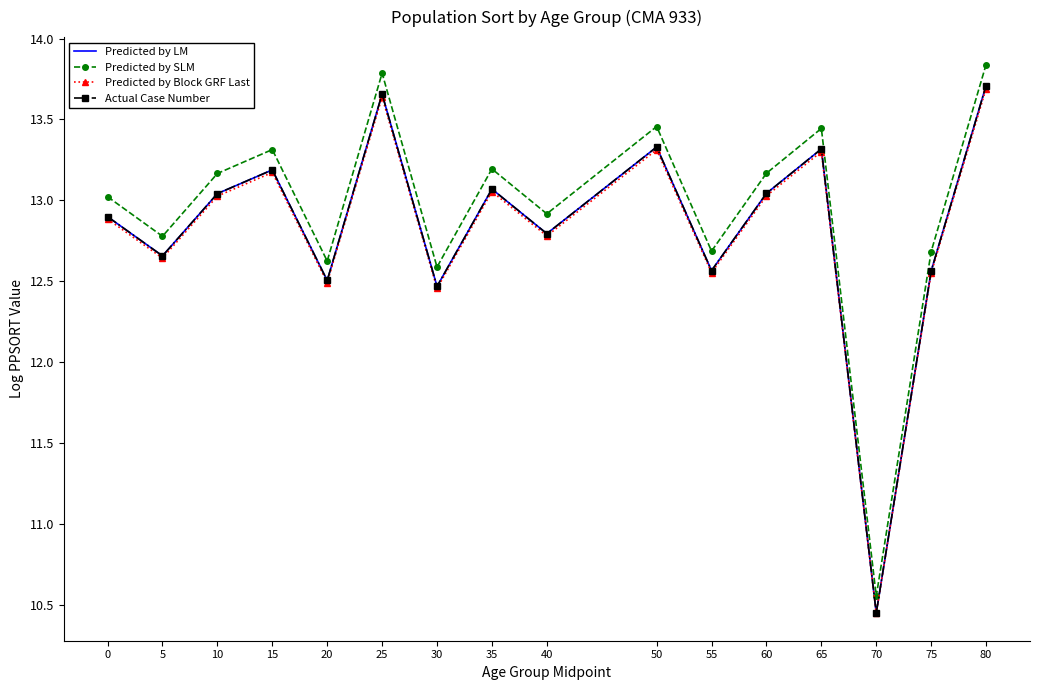

True or false: Predicted by Block GRF Last and Predicted by SLM intersect in this chart.

False